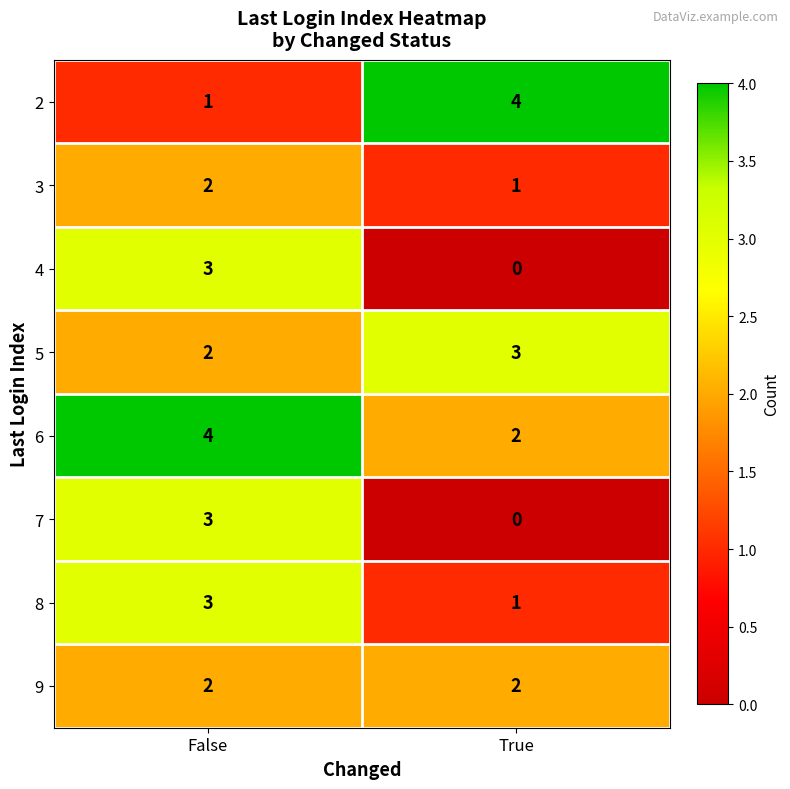

Rank the categories by 5 value from lowest to highest.

False, True